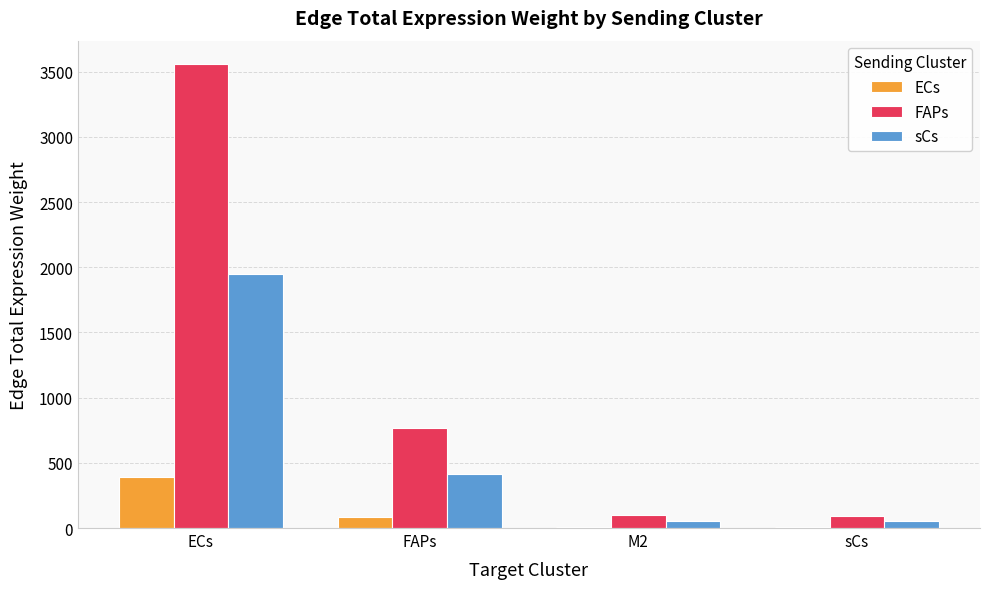

Which series has the largest total across all categories?

FAPs